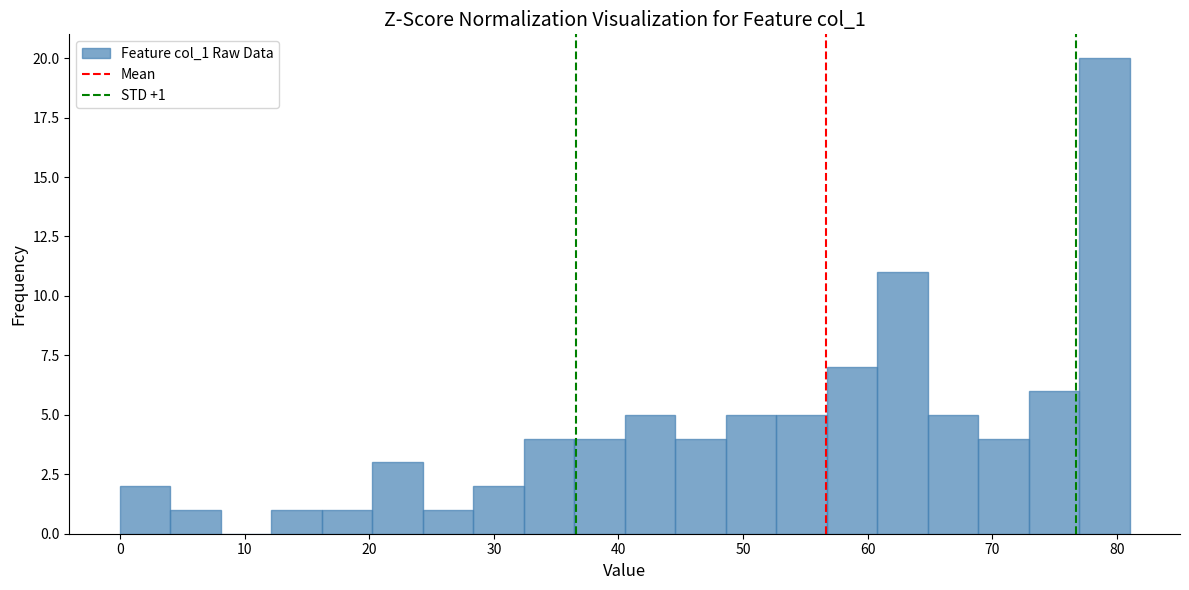

Which range on the x-axis has the tallest bar?

77 to 81